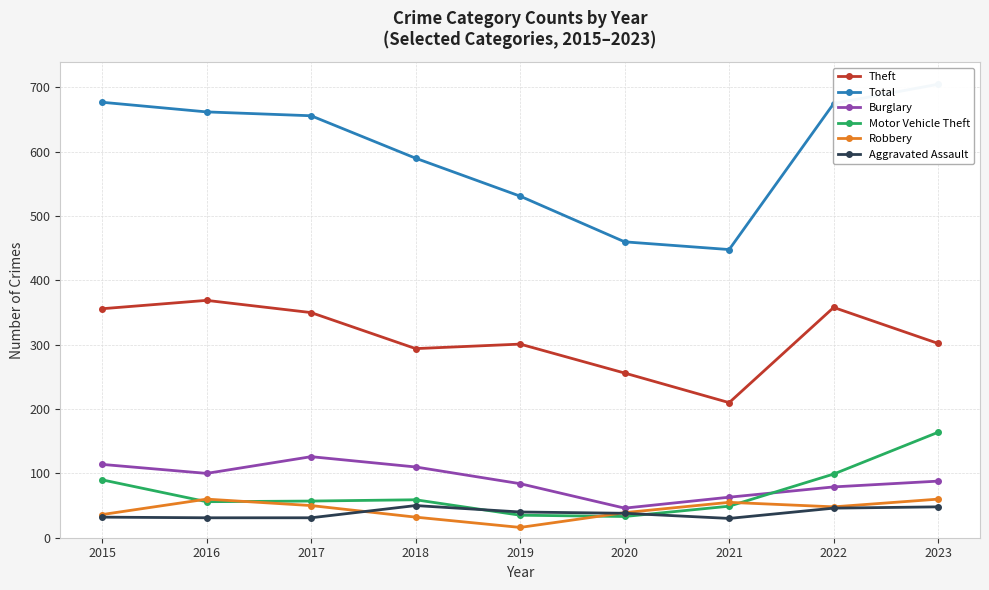

Reading left to right, list all the values displayed in this chart.

Theft: 2015=356	2016=369	2017=350	2018=294	2019=301	2020=256	2021=210	2022=358	2023=302
Total: 2015=677	2016=662	2017=656	2018=590	2019=531	2020=460	2021=448	2022=675	2023=705
Burglary: 2015=114	2016=100	2017=126	2018=110	2019=84	2020=46	2021=63	2022=79	2023=88
Motor Vehicle Theft: 2015=90	2016=56	2017=57	2018=59	2019=35	2020=33	2021=49	2022=99	2023=164
Robbery: 2015=36	2016=60	2017=50	2018=32	2019=16	2020=39	2021=55	2022=48	2023=60
Aggravated Assault: 2015=32	2016=31	2017=31	2018=50	2019=40	2020=38	2021=30	2022=46	2023=48